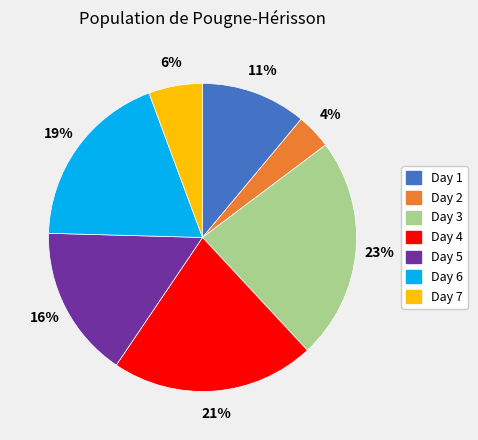

Rank the categories by value from lowest to highest.

Day 2, Day 7, Day 1, Day 5, Day 6, Day 4, Day 3